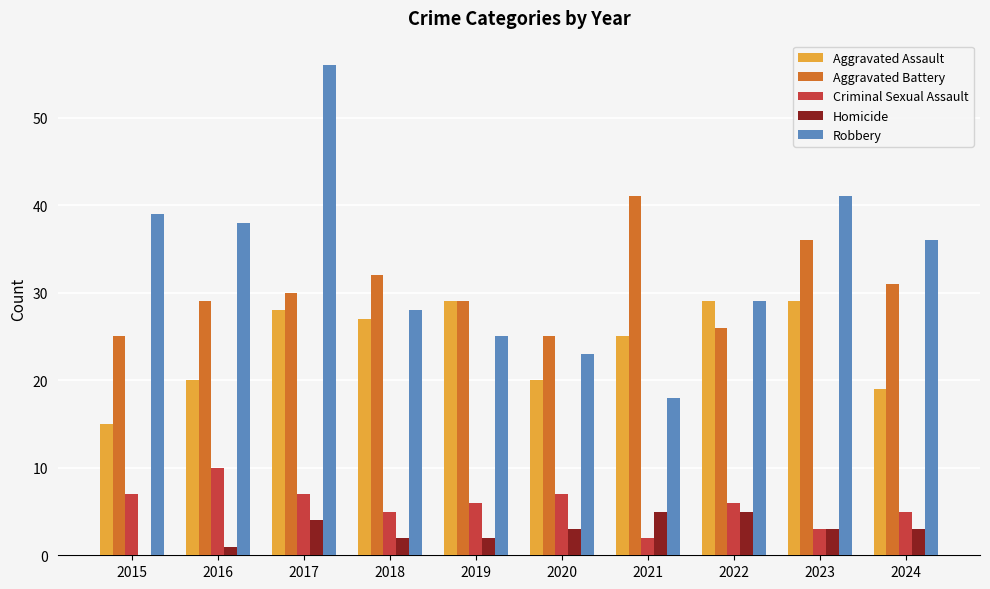

Is it true that Aggravated Battery equals 25 at 2020?

True